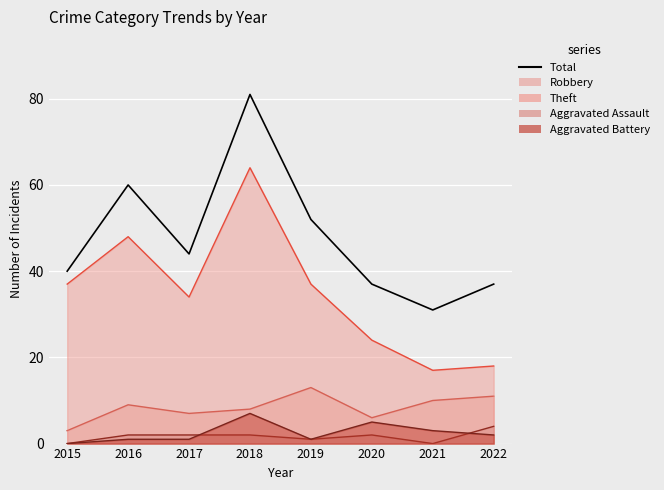

How many values are below 44?

4